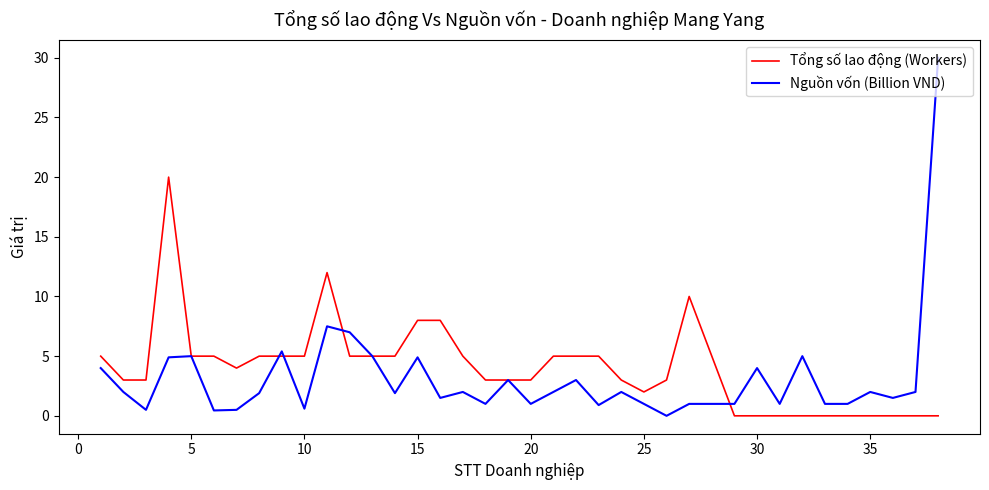

At how many categories does at least one series exceed 16?

2